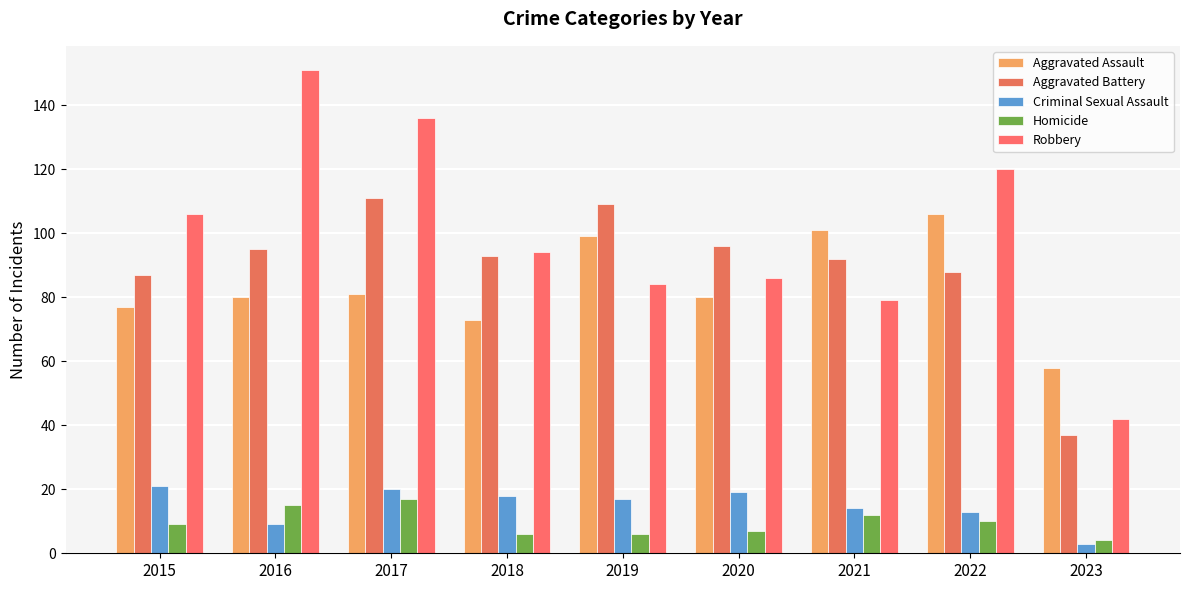

Are the bars grouped side by side (vs. stacked)?

Yes